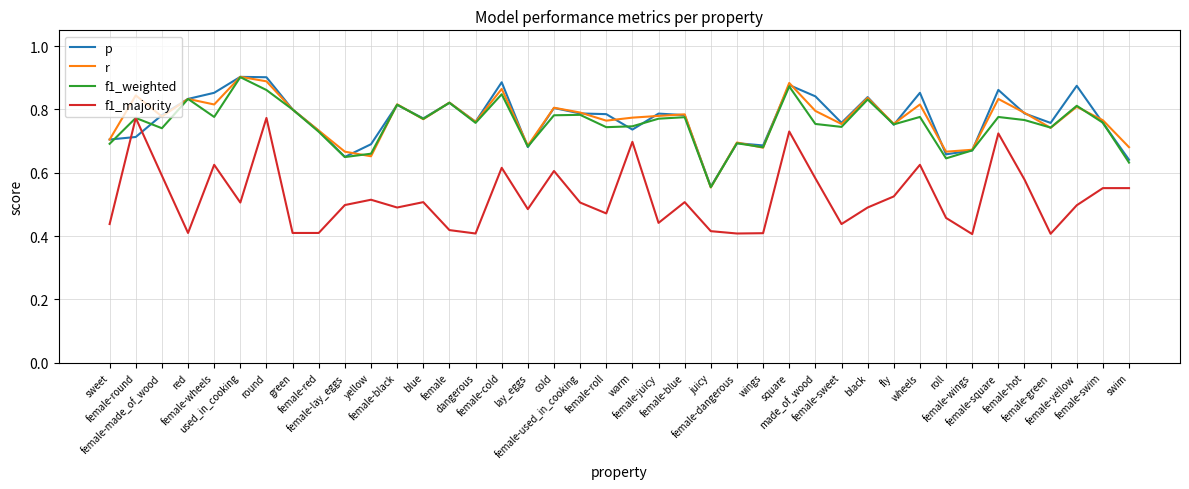

At how many categories does at least one series exceed 0?

40